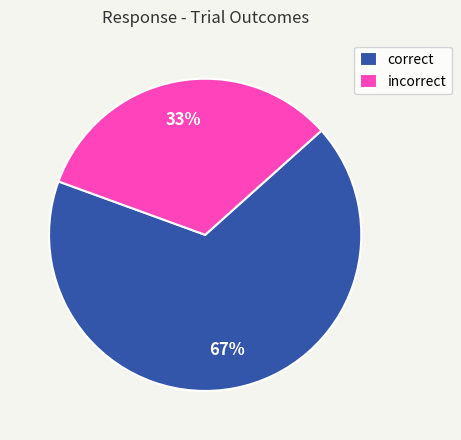

Which slice is the smallest?

incorrect